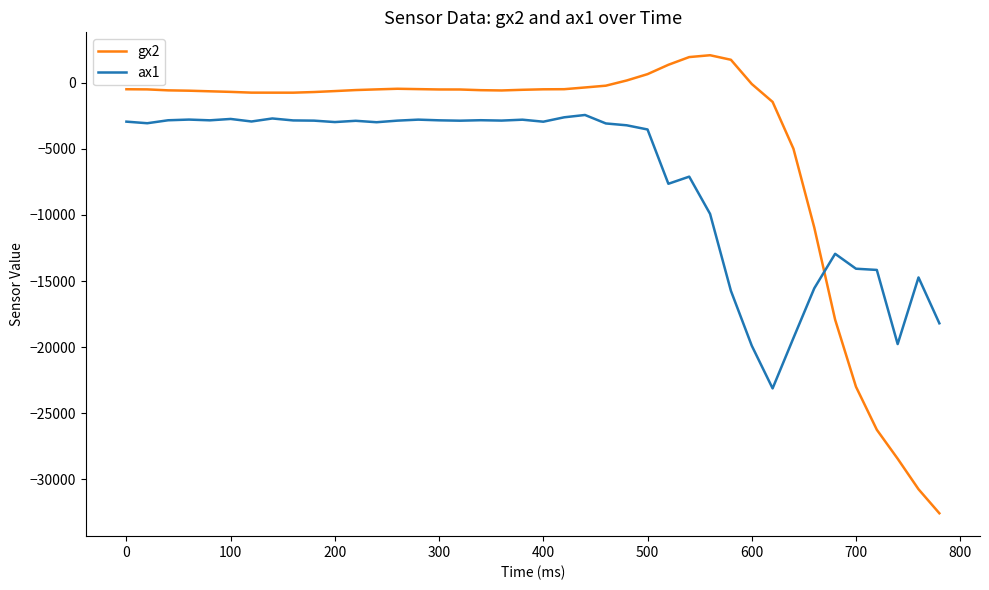

What is the lowest value of the ax1 series?

-23120